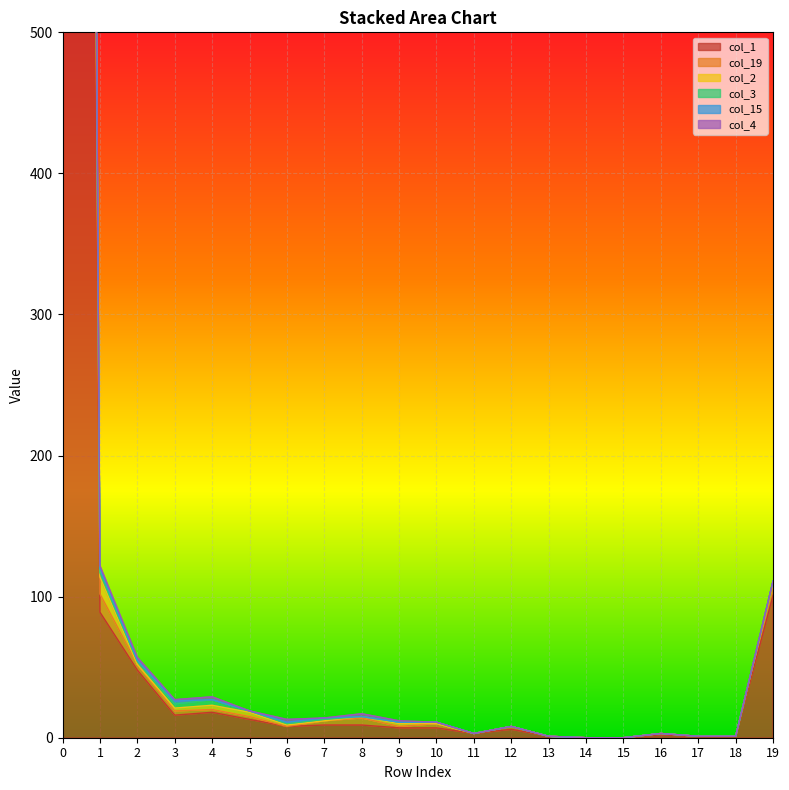

What is the highest value of the col_15 series?

4273